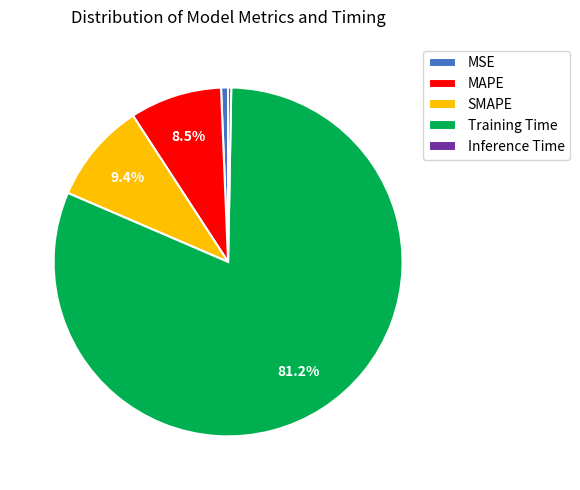

Which category has the biggest portion of the pie?

Training Time